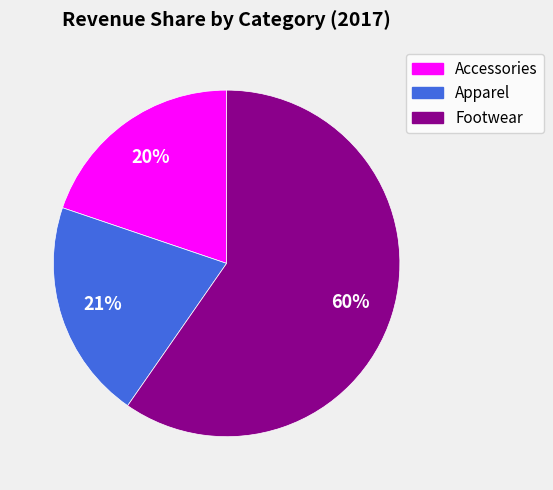

To the nearest percent, what is the average slice percentage?

33%